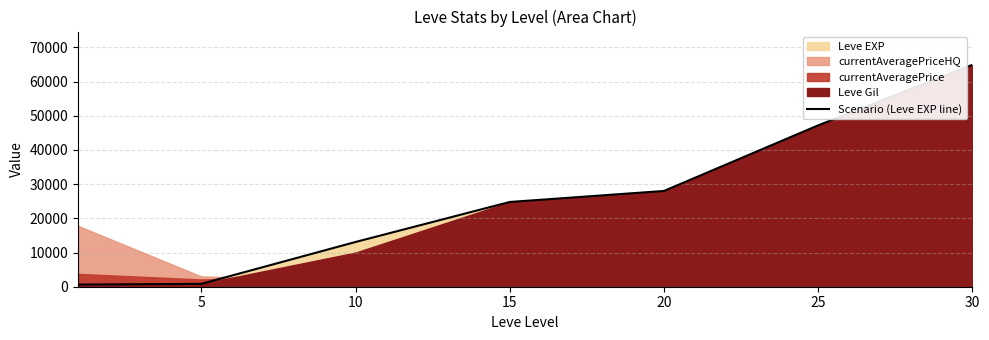

How many categories are shown in the chart?

7